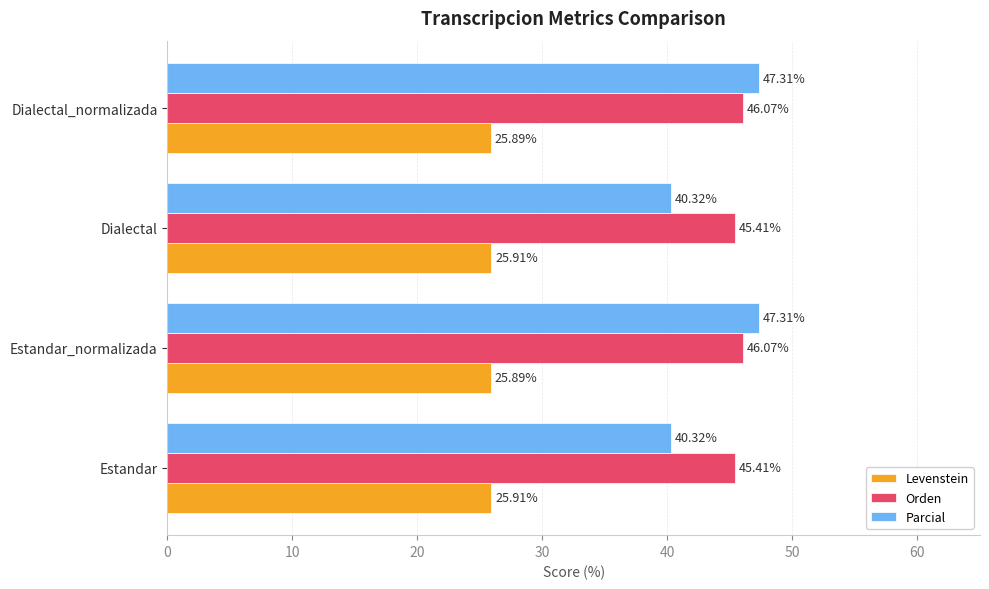

At how many categories does at least one series exceed 42?

4